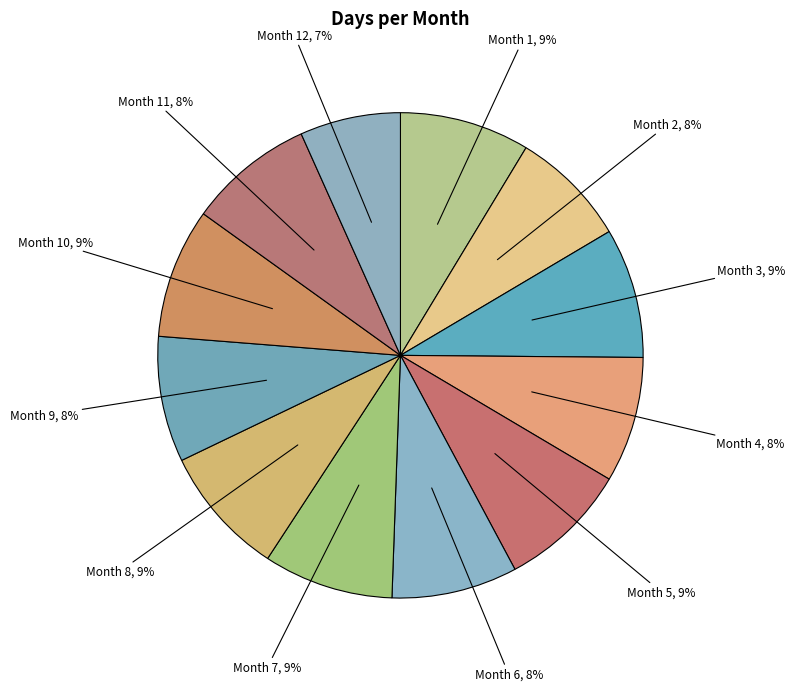

True or false: Month 12 accounts for 13% of the total.

False